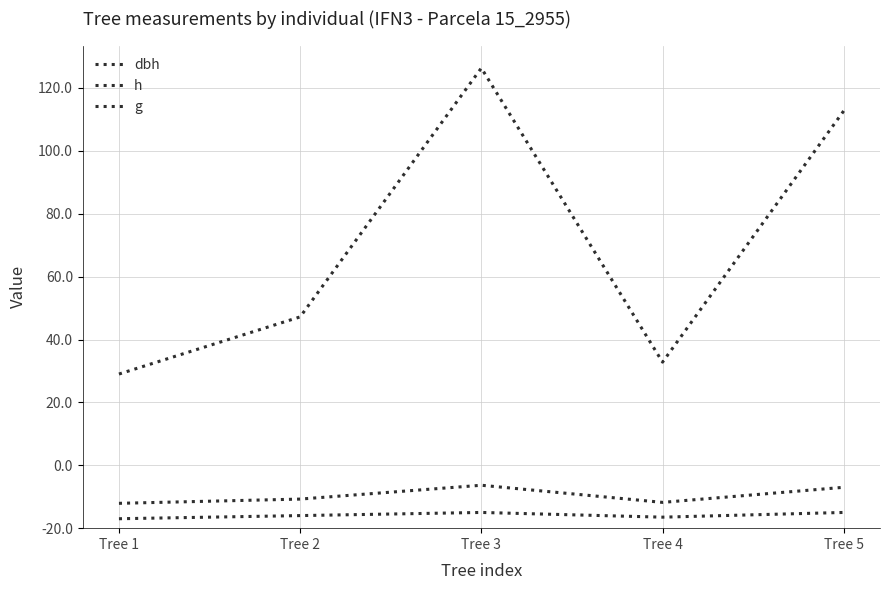

Is this an area chart (filled region under the line)?

No